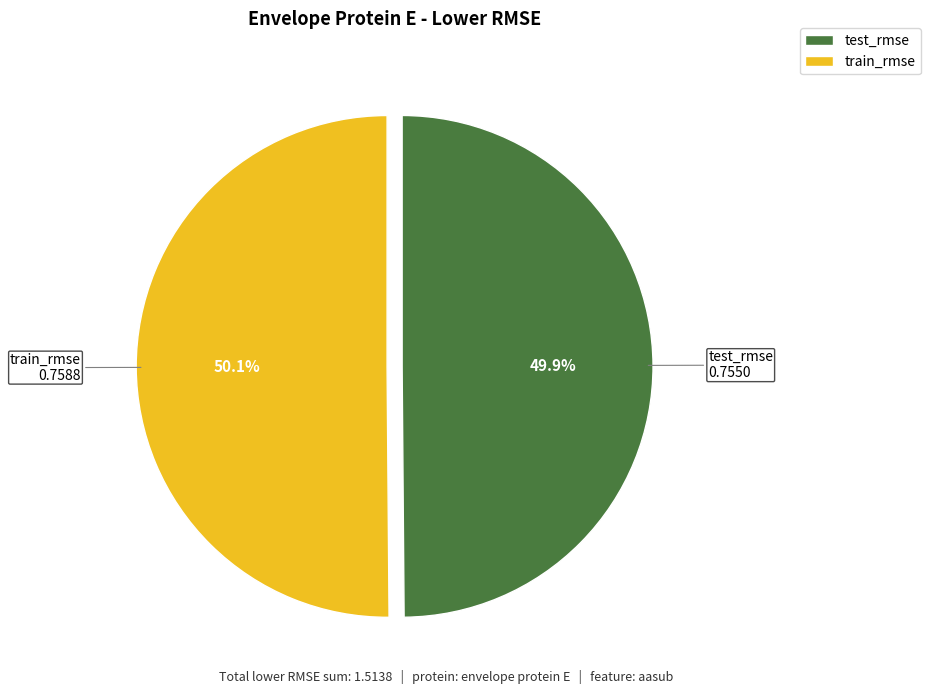

Does any single category account for the majority?

Yes